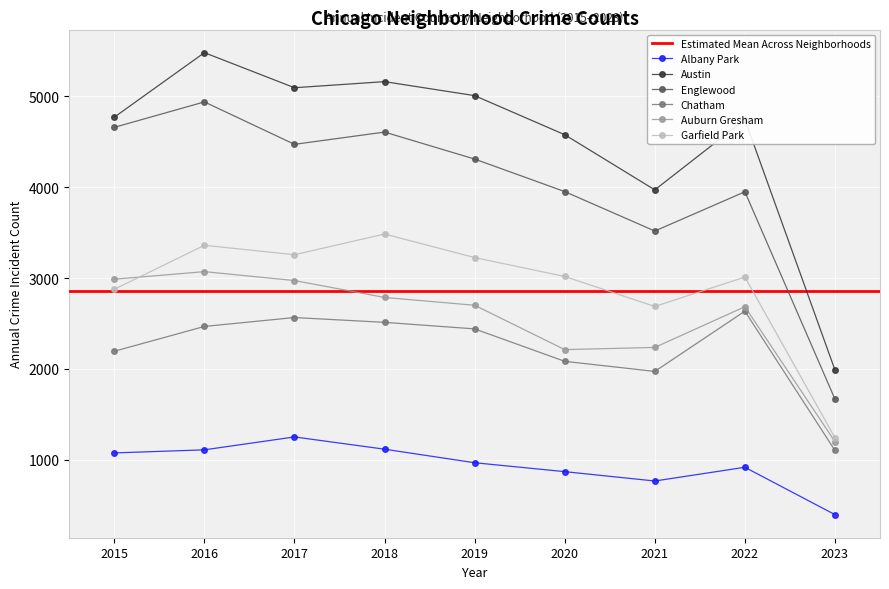

True or false: Austin and Albany Park intersect in this chart.

False